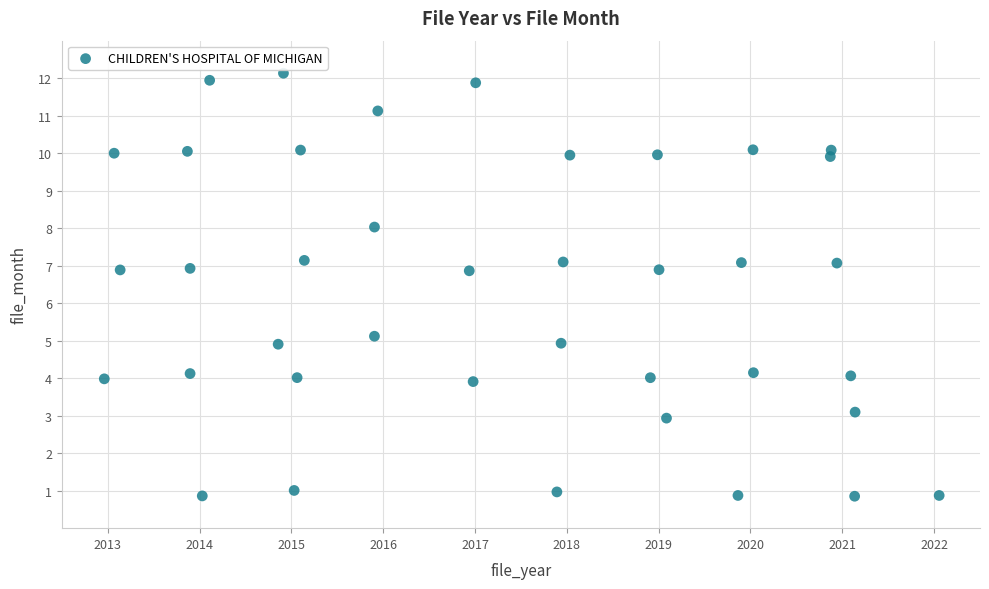

What is the range of X values (max minus min)?

9.1